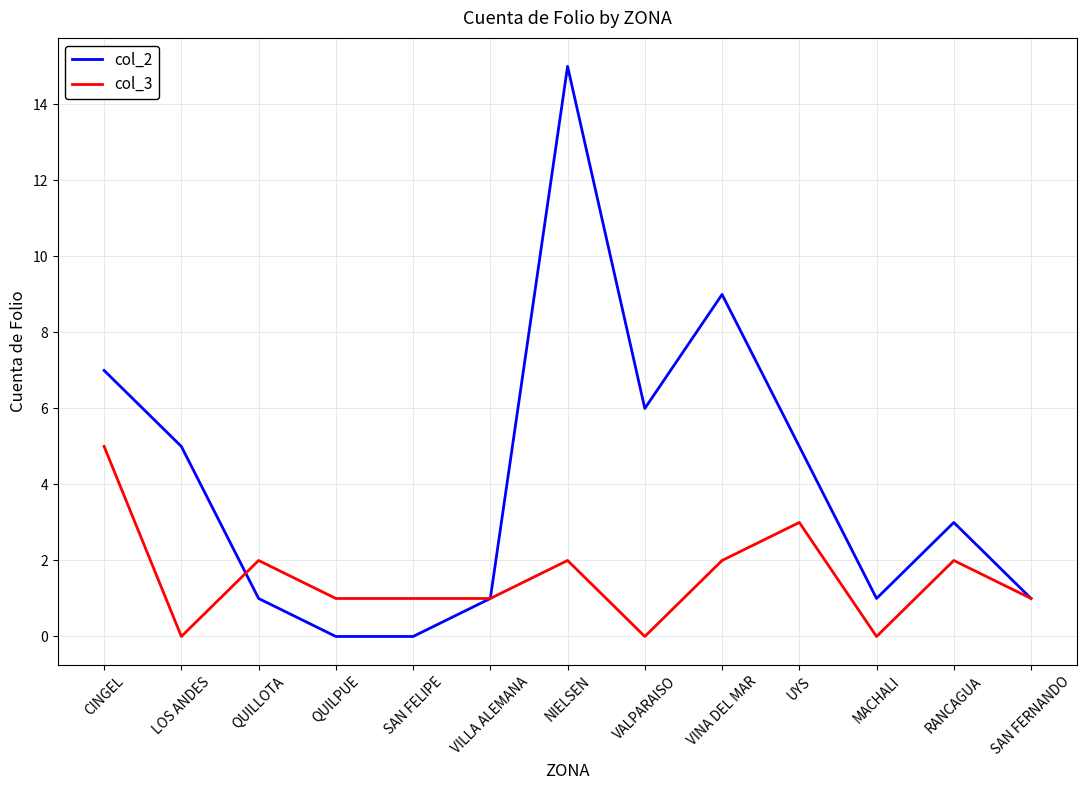

What is the highest value of the col_2 series?

15